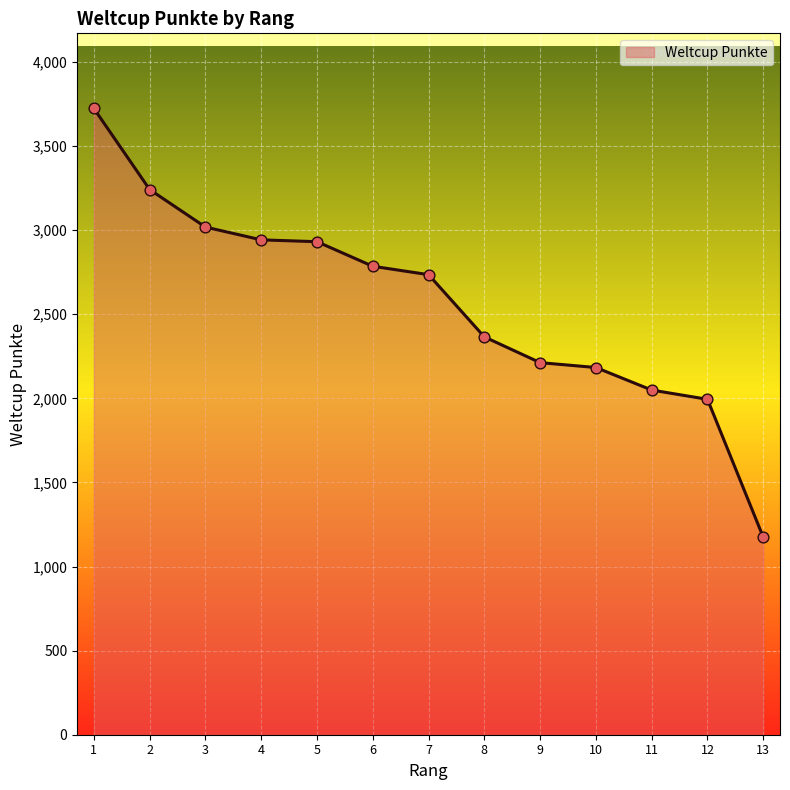

Approximately how many times larger is the value at 5 compared to 1?

0.8